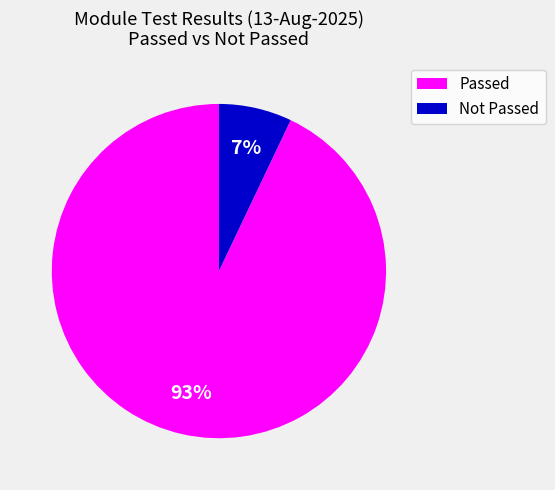

True or false: Passed accounts for 86% of the total.

False